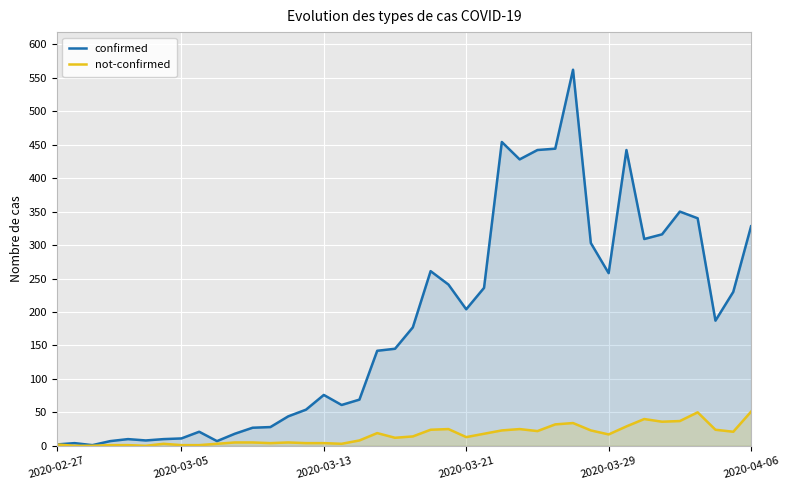

True or false: not-confirmed and confirmed cross at least once.

False